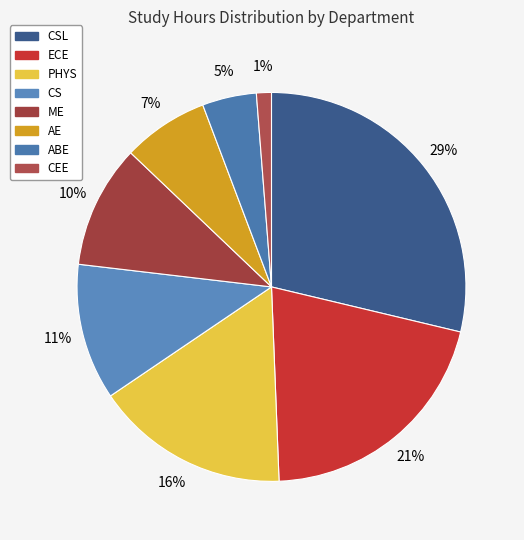

Which slice is the smallest?

CEE